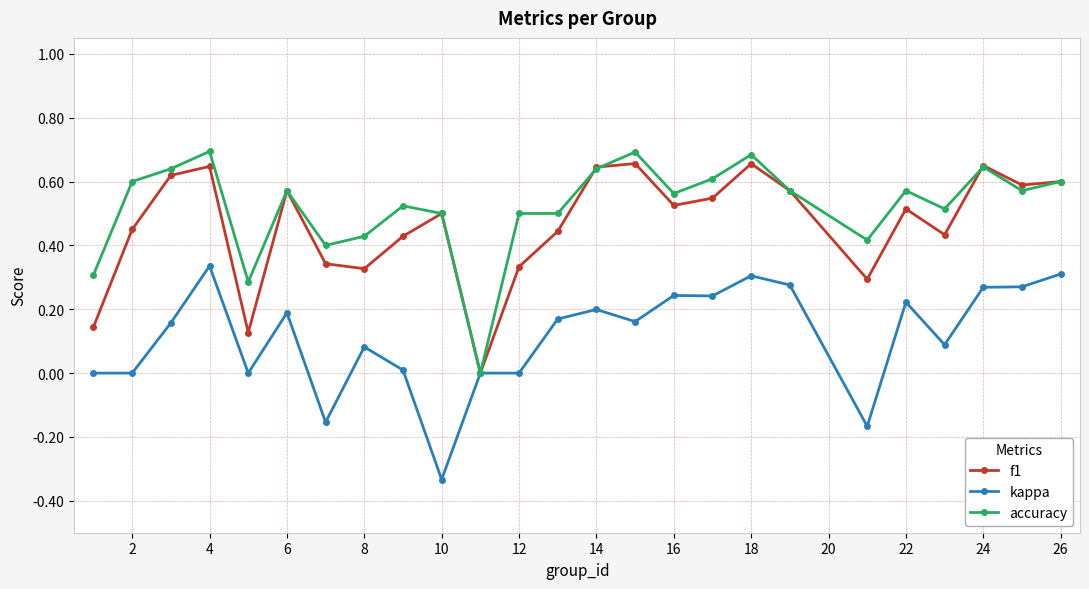

In f1, how many points are higher than both neighbors (excluding endpoints)?

7